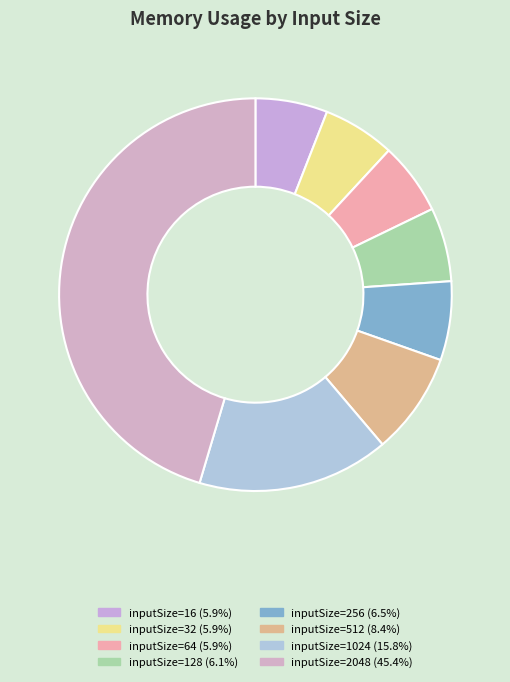

Which category has the smallest portion of the pie?

16